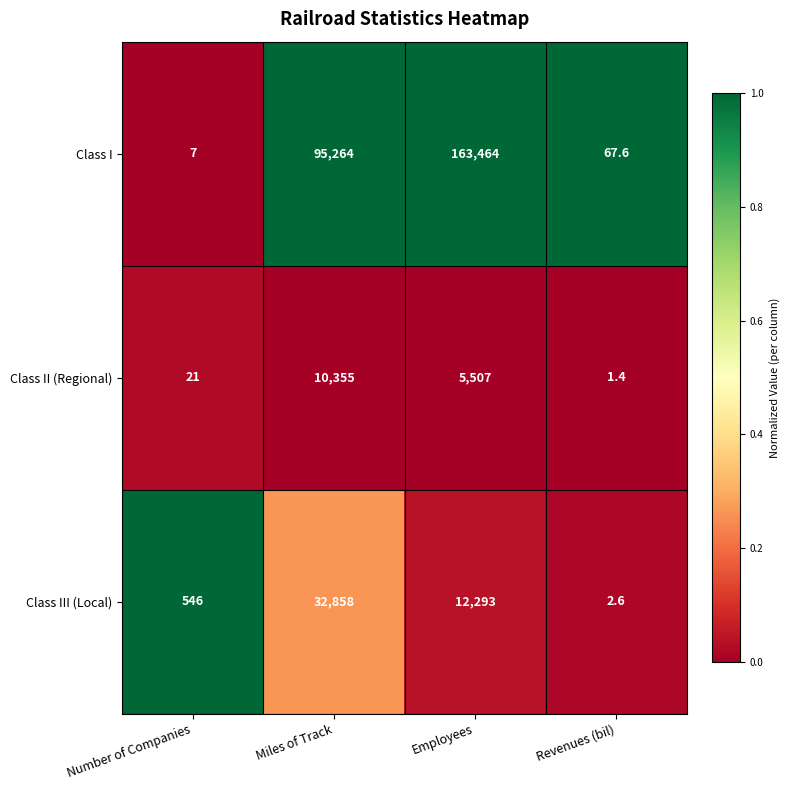

At which category is the sum across all series the highest?

Employees